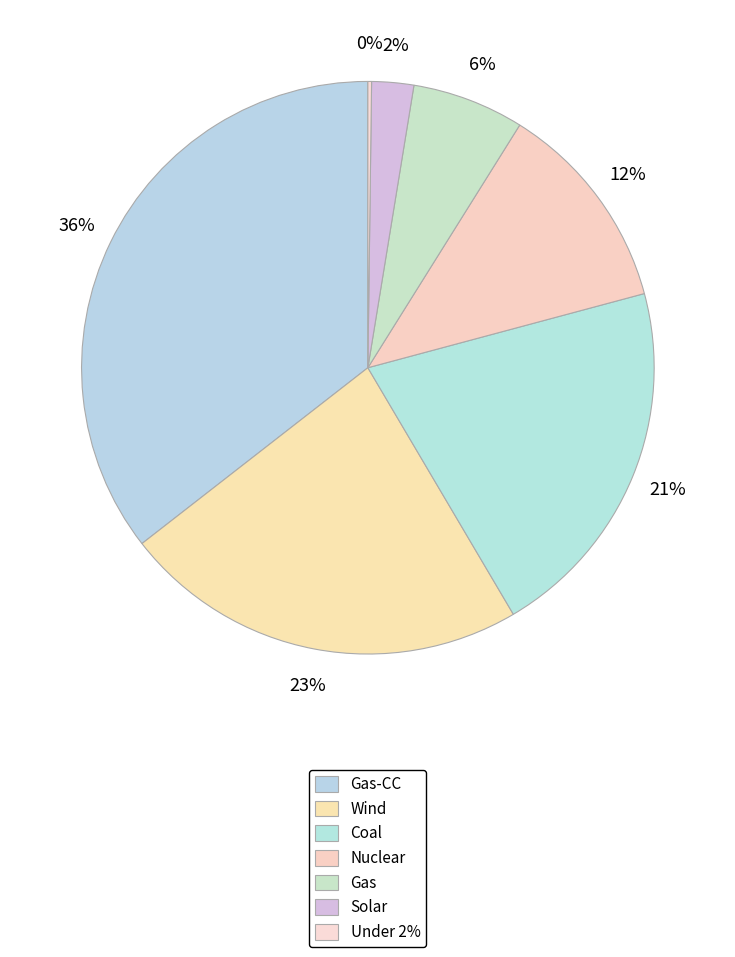

Is it true that Gas is 6% of the pie?

True